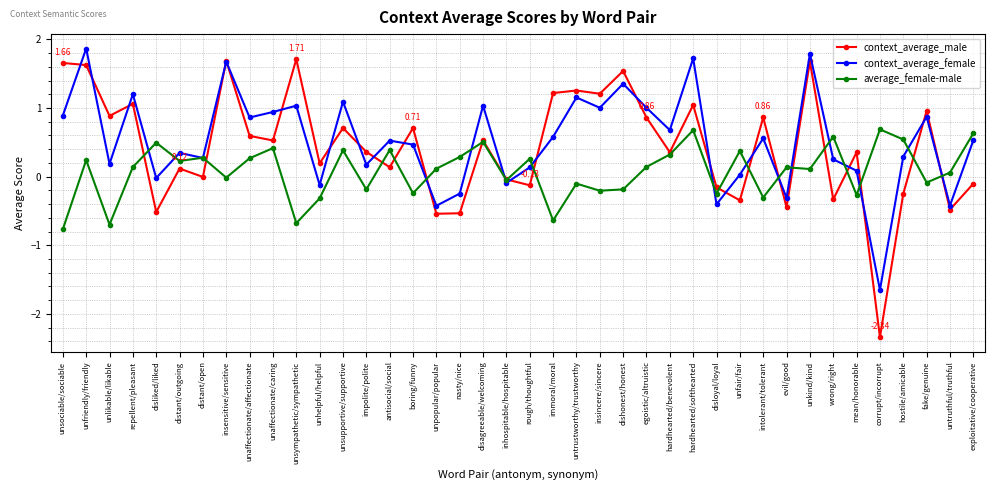

What is the label of the 12th point from the left?

unhelpful/helpful